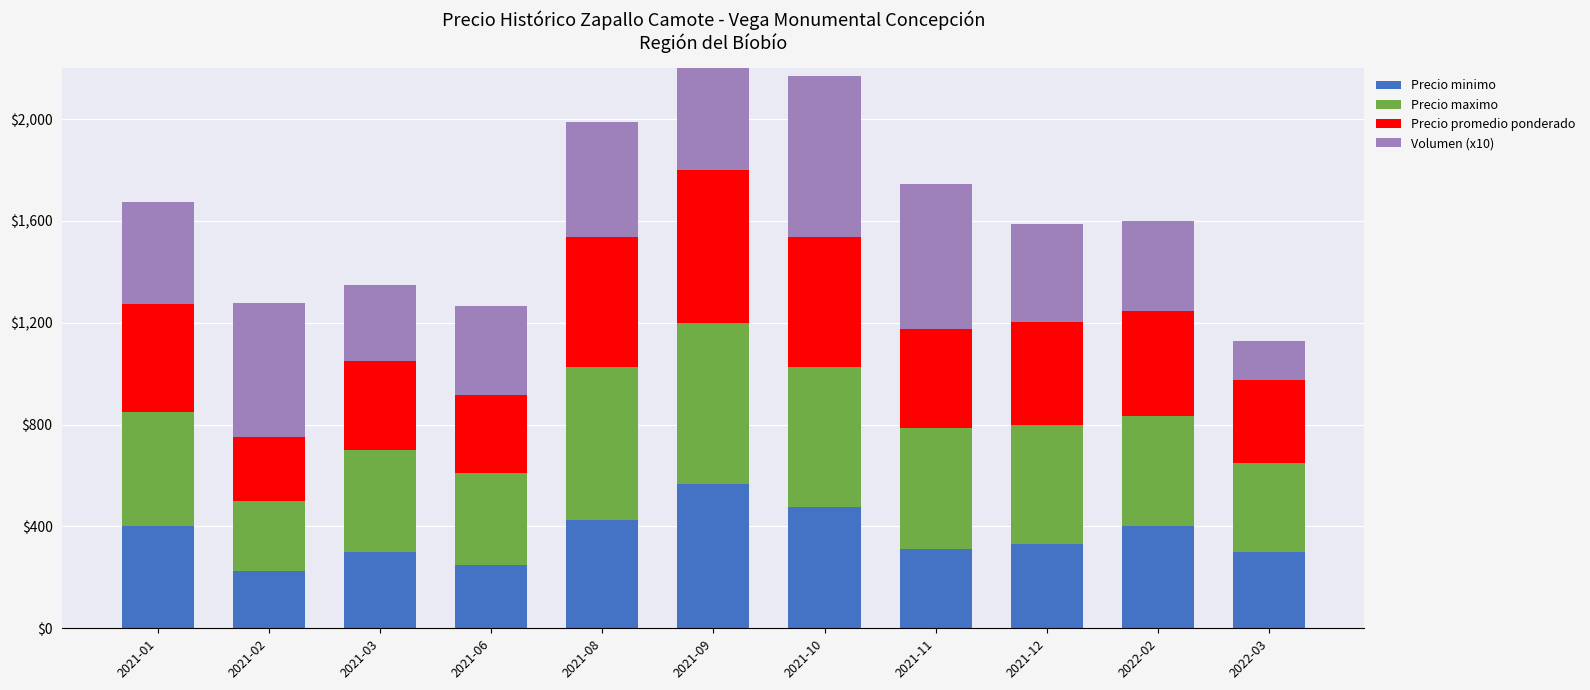

What is the minimum value for Precio minimo?

225